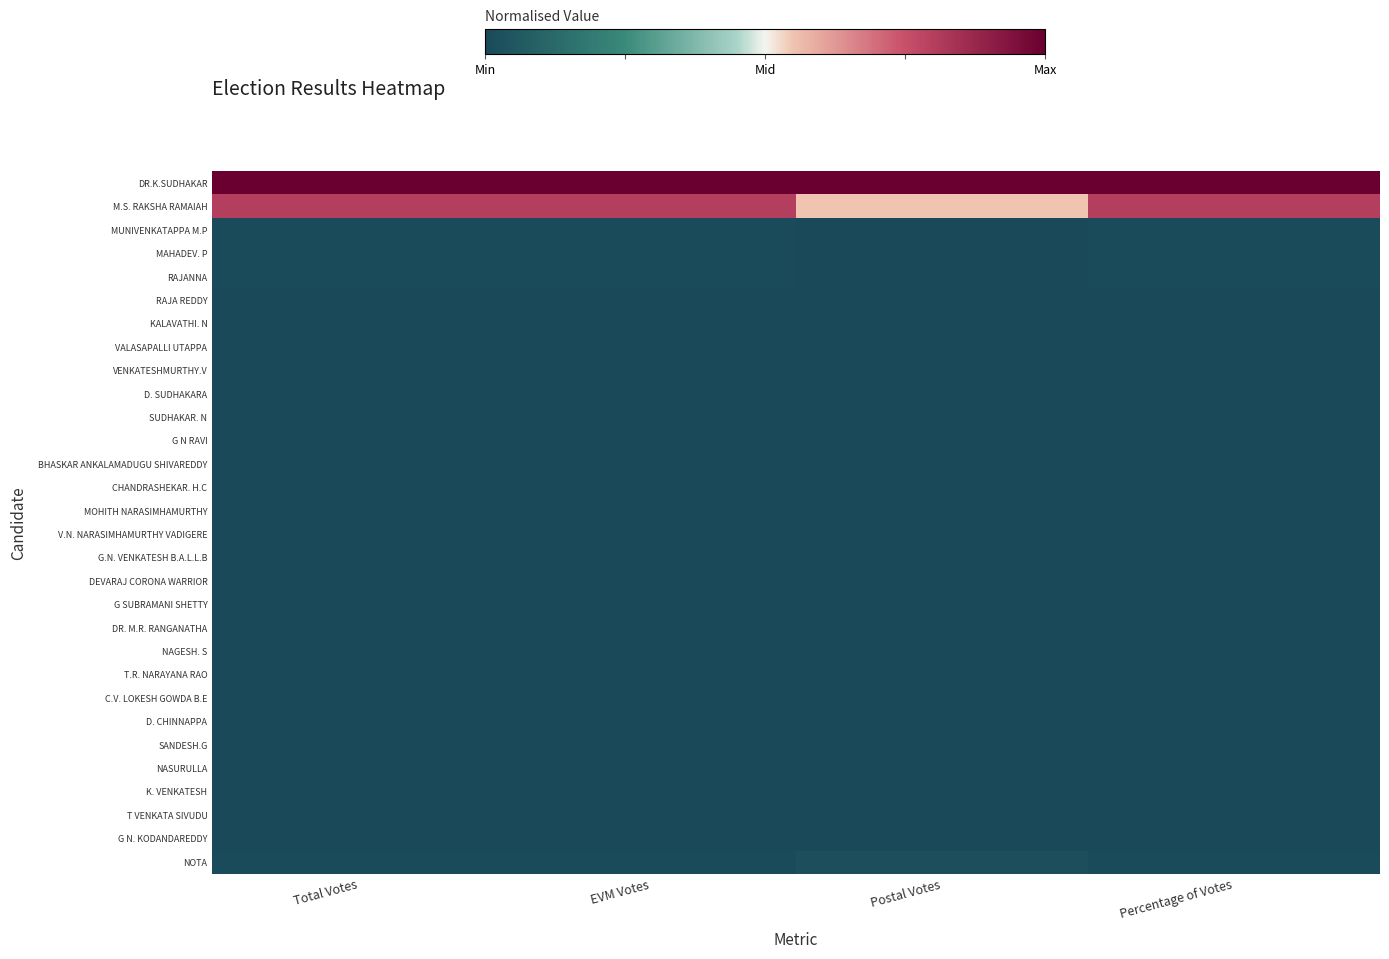

Reading right to left, transcribe all the data shown in this chart.

DR.K.SUDHAKAR: Percentage of Votes=1.0	Postal Votes=1.0	EVM Votes=1.0	Total Votes=1.0
M.S. RAKSHA RAMAIAH: Percentage of Votes=0.6	Postal Votes=0.1	EVM Votes=0.6	Total Votes=0.6
MUNIVENKATAPPA M.P: Percentage of Votes=-1.0	Postal Votes=-1.0	EVM Votes=-1.0	Total Votes=-1.0
MAHADEV. P: Percentage of Votes=-1.0	Postal Votes=-1.0	EVM Votes=-1.0	Total Votes=-1.0
RAJANNA: Percentage of Votes=-1.0	Postal Votes=-1.0	EVM Votes=-1.0	Total Votes=-1.0
RAJA REDDY: Percentage of Votes=-1.0	Postal Votes=-1.0	EVM Votes=-1.0	Total Votes=-1.0
KALAVATHI. N: Percentage of Votes=-1.0	Postal Votes=-1.0	EVM Votes=-1.0	Total Votes=-1.0
VALASAPALLI UTAPPA: Percentage of Votes=-1.0	Postal Votes=-1.0	EVM Votes=-1.0	Total Votes=-1.0
VENKATESHMURTHY.V: Percentage of Votes=-1.0	Postal Votes=-1.0	EVM Votes=-1.0	Total Votes=-1.0
D. SUDHAKARA: Percentage of Votes=-1.0	Postal Votes=-1.0	EVM Votes=-1.0	Total Votes=-1.0
SUDHAKAR. N: Percentage of Votes=-1.0	Postal Votes=-1.0	EVM Votes=-1.0	Total Votes=-1.0
G N RAVI: Percentage of Votes=-1.0	Postal Votes=-1.0	EVM Votes=-1.0	Total Votes=-1.0
BHASKAR ANKALAMADUGU SHIVAREDDY: Percentage of Votes=-1.0	Postal Votes=-1.0	EVM Votes=-1.0	Total Votes=-1.0
CHANDRASHEKAR. H.C: Percentage of Votes=-1.0	Postal Votes=-1.0	EVM Votes=-1.0	Total Votes=-1.0
MOHITH NARASIMHAMURTHY: Percentage of Votes=-1.0	Postal Votes=-1.0	EVM Votes=-1.0	Total Votes=-1.0
V.N. NARASIMHAMURTHY VADIGERE: Percentage of Votes=-1.0	Postal Votes=-1.0	EVM Votes=-1.0	Total Votes=-1.0
G.N. VENKATESH B.A.L.L.B: Percentage of Votes=-1.0	Postal Votes=-1.0	EVM Votes=-1.0	Total Votes=-1.0
DEVARAJ CORONA WARRIOR: Percentage of Votes=-1.0	Postal Votes=-1.0	EVM Votes=-1.0	Total Votes=-1.0
G SUBRAMANI SHETTY: Percentage of Votes=-1.0	Postal Votes=-1.0	EVM Votes=-1.0	Total Votes=-1.0
DR. M.R. RANGANATHA: Percentage of Votes=-1.0	Postal Votes=-1.0	EVM Votes=-1.0	Total Votes=-1.0
NAGESH. S: Percentage of Votes=-1.0	Postal Votes=-1.0	EVM Votes=-1.0	Total Votes=-1.0
T.R. NARAYANA RAO: Percentage of Votes=-1.0	Postal Votes=-1.0	EVM Votes=-1.0	Total Votes=-1.0
C.V. LOKESH GOWDA B.E: Percentage of Votes=-1.0	Postal Votes=-1.0	EVM Votes=-1.0	Total Votes=-1.0
D. CHINNAPPA: Percentage of Votes=-1.0	Postal Votes=-1.0	EVM Votes=-1.0	Total Votes=-1.0
SANDESH.G: Percentage of Votes=-1.0	Postal Votes=-1.0	EVM Votes=-1.0	Total Votes=-1.0
NASURULLA: Percentage of Votes=-1.0	Postal Votes=-1.0	EVM Votes=-1.0	Total Votes=-1.0
K. VENKATESH: Percentage of Votes=-1.0	Postal Votes=-1.0	EVM Votes=-1.0	Total Votes=-1.0
T VENKATA SIVUDU: Percentage of Votes=-1.0	Postal Votes=-1.0	EVM Votes=-1.0	Total Votes=-1.0
G N. KODANDAREDDY: Percentage of Votes=-1.0	Postal Votes=-1.0	EVM Votes=-1.0	Total Votes=-1.0
NOTA: Percentage of Votes=-1.0	Postal Votes=-1.0	EVM Votes=-1.0	Total Votes=-1.0